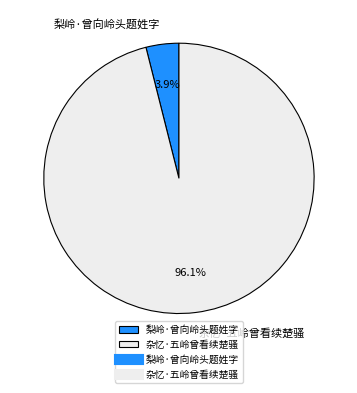

What is the majority slice?

杂忆·五岭曾看续楚骚